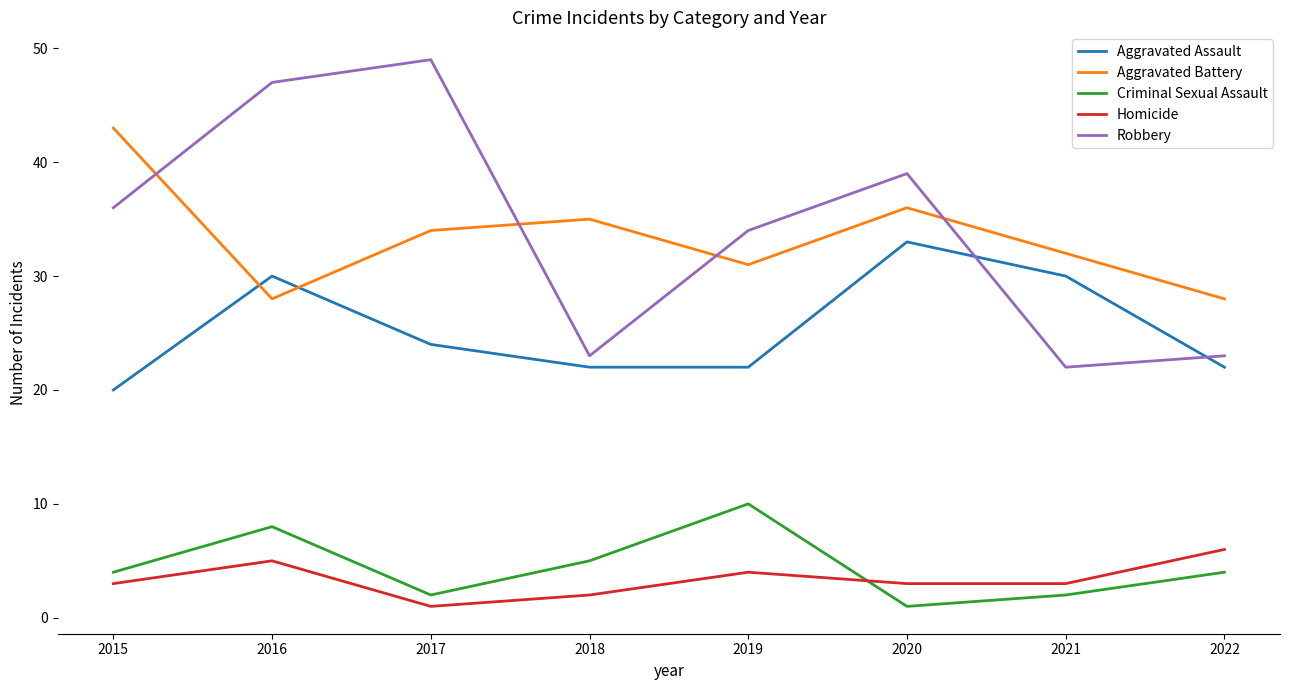

Which category has the highest value across all series?

2017